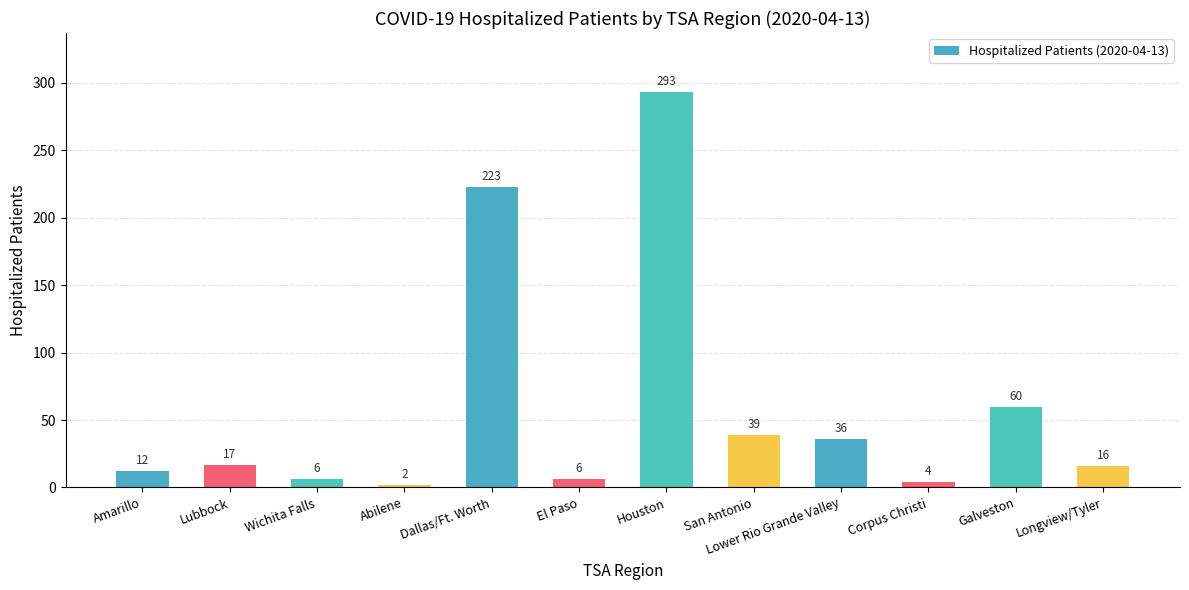

What is the ratio of the value at Houston to the value at Wichita Falls?

48.8